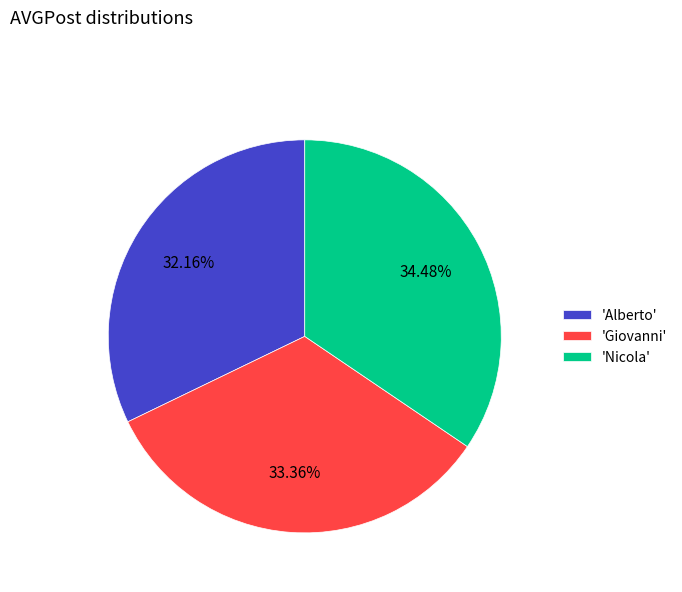

Approximately how many times larger is the value at 'Alberto' compared to 'Giovanni'?

1.0